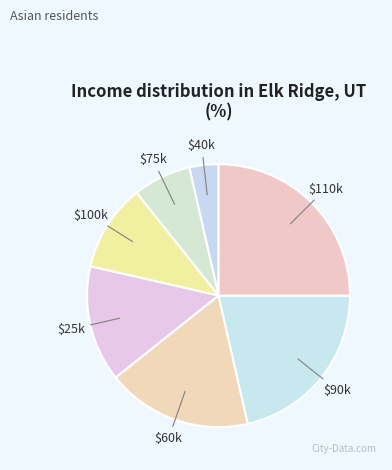

Is $60k the majority of the pie?

No